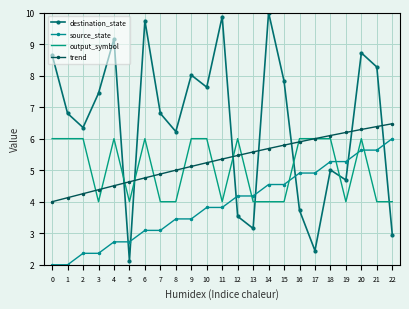

Which series has the largest range (max minus min)?

destination_state